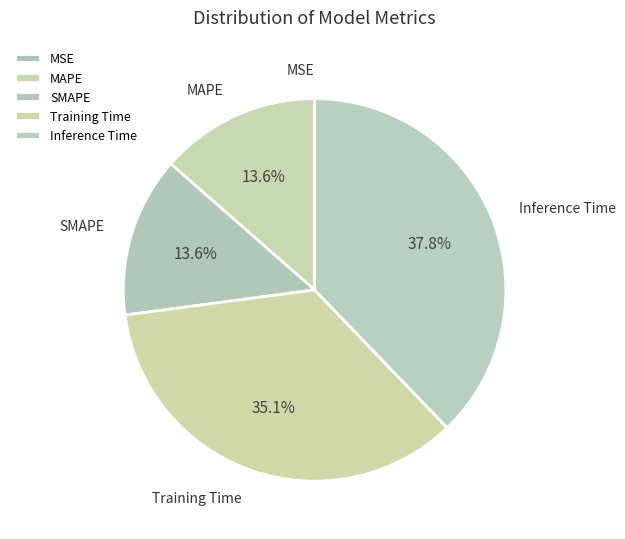

Combined, do SMAPE and Inference Time account for over 50%?

Yes